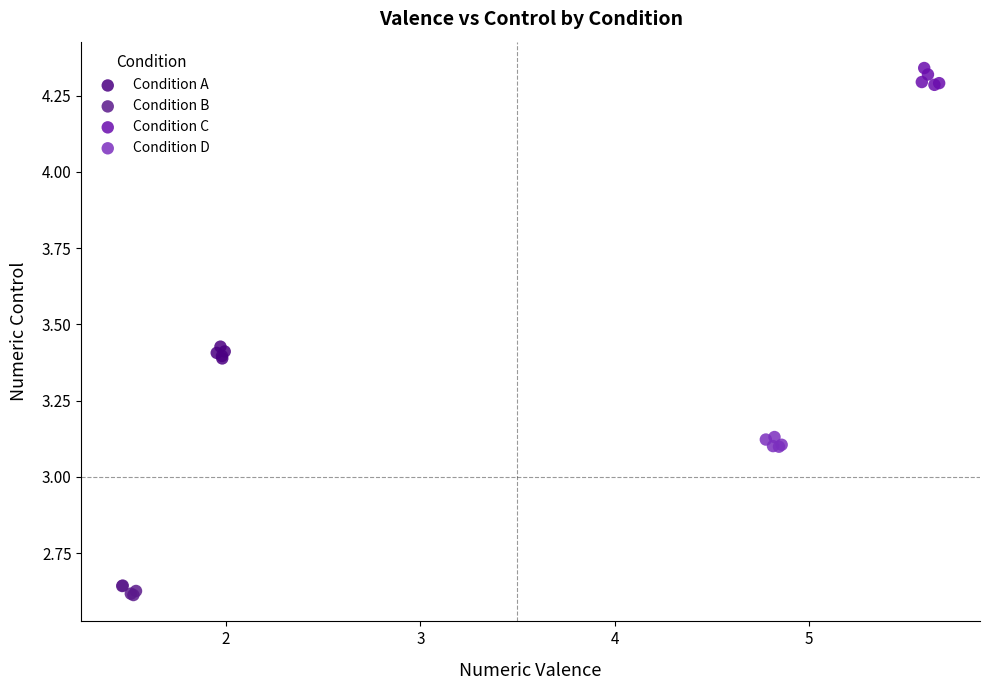

Which series contains the lowest Y value?

Condition B